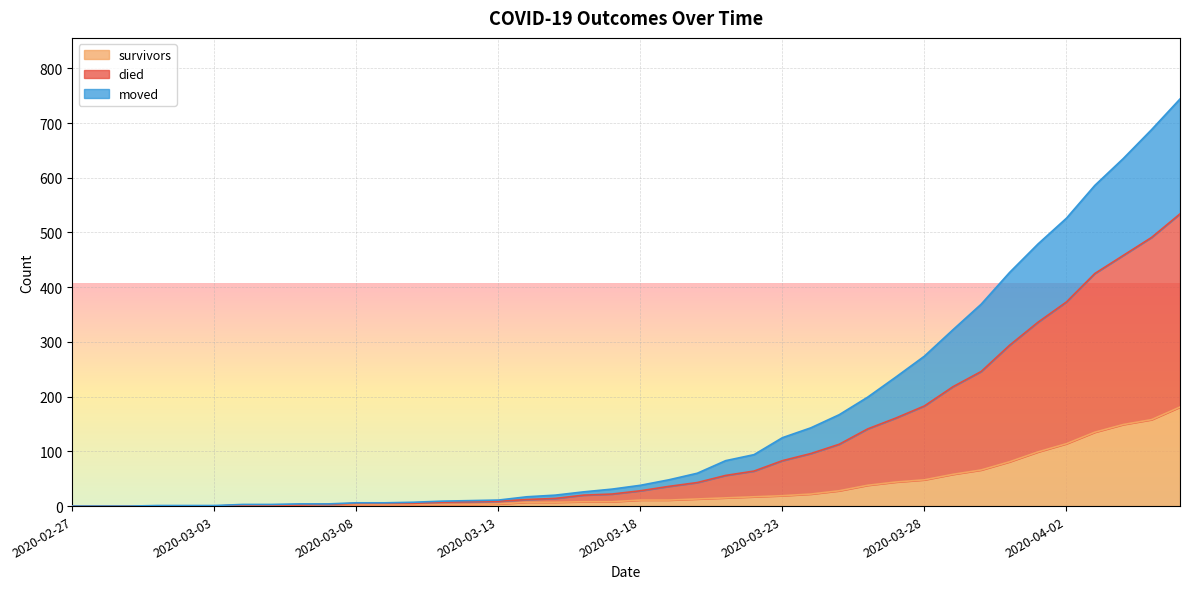

What position from the right is 2020-03-06?

32